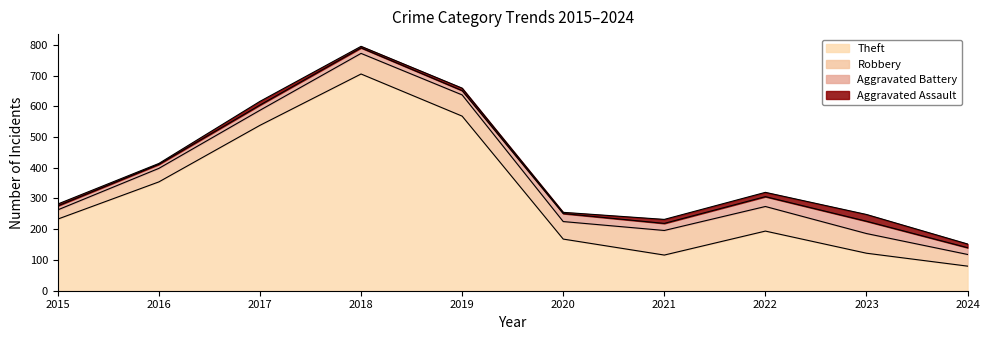

What is the sum of the Aggravated Assault values at 2020 and 2021?

17